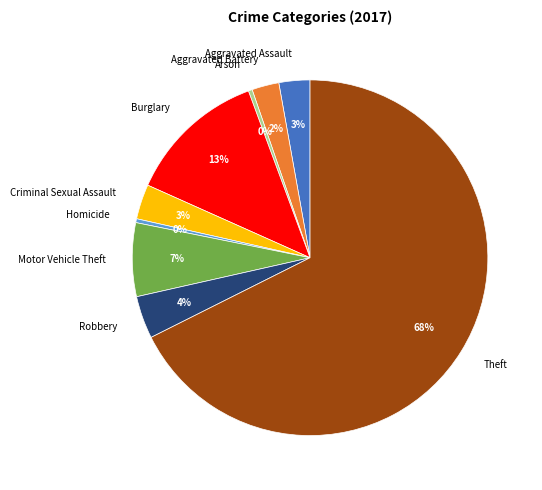

Do Burglary and Robbery together represent more than half of the pie?

No